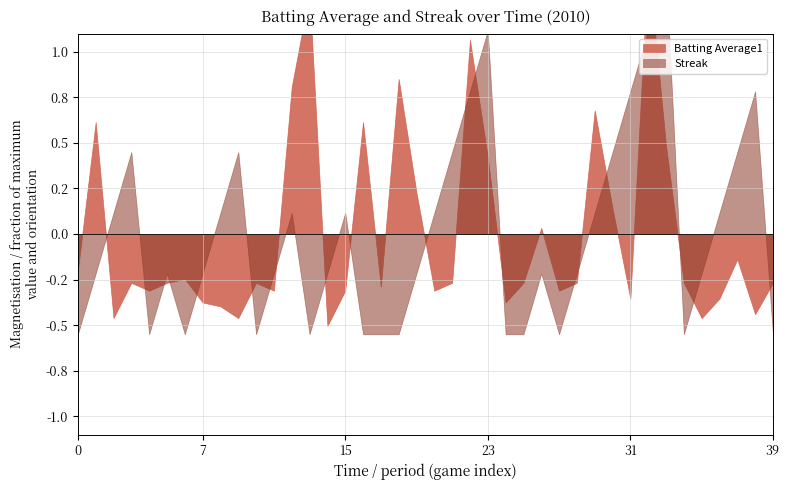

How many distinct data groups are displayed?

2